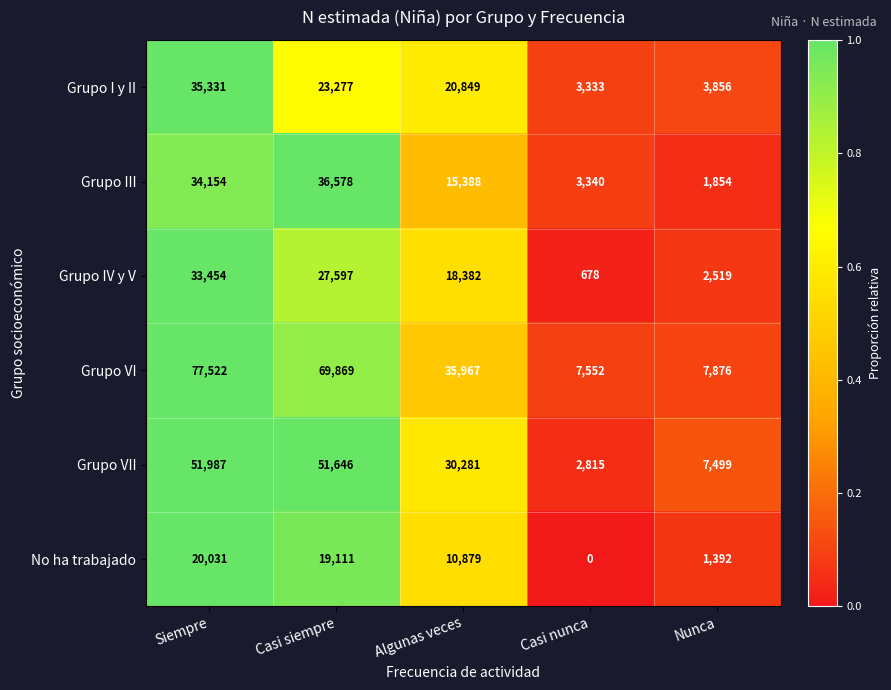

What is the difference between the maximum and minimum values in the Grupo I y II series?

31998